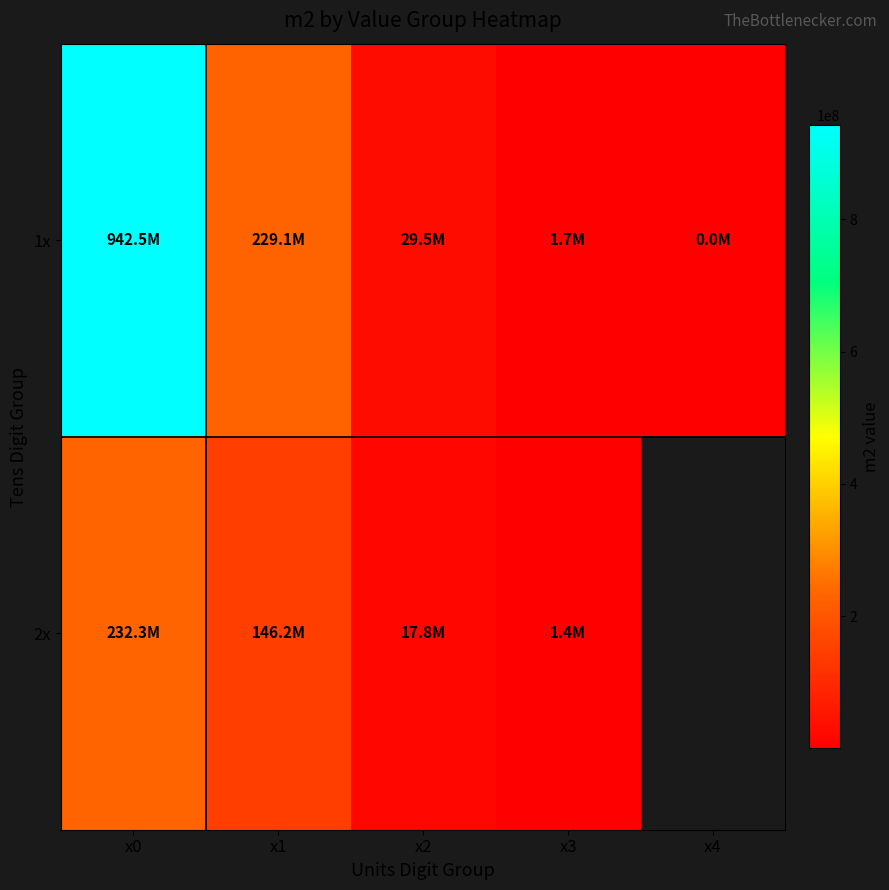

Rank the categories by 2x value from highest to lowest.

x0, x1, x2, x3, x4